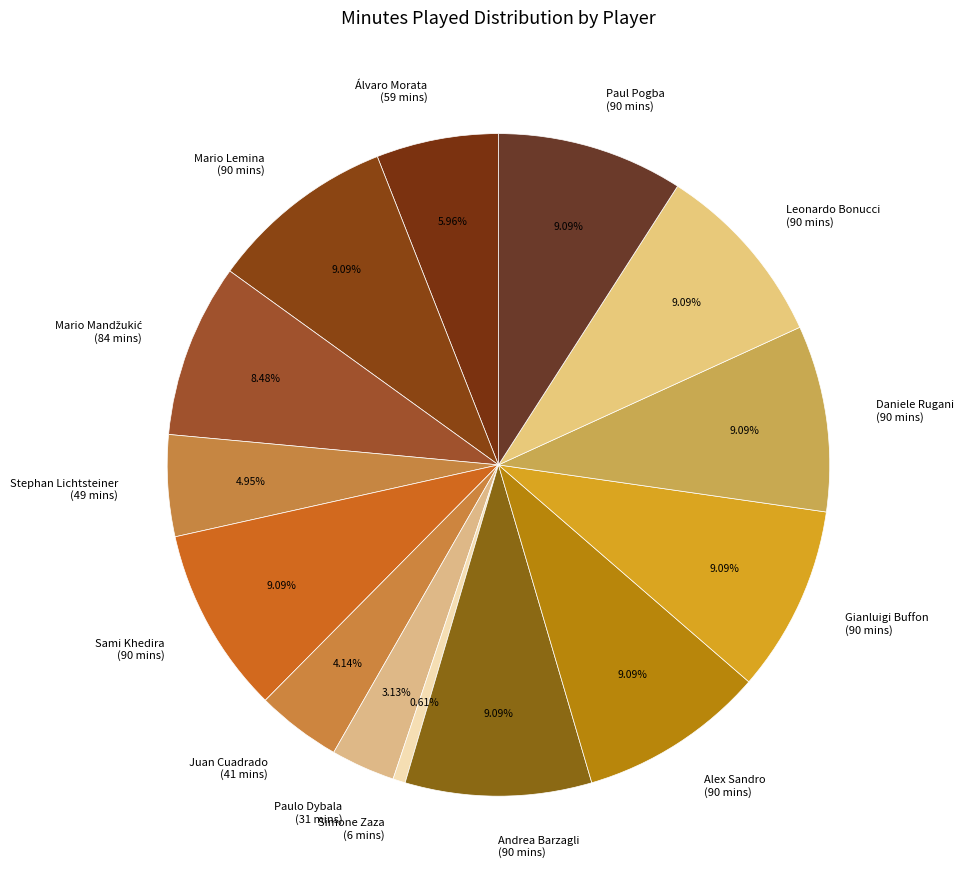

Count the number of slices in the pie.

14